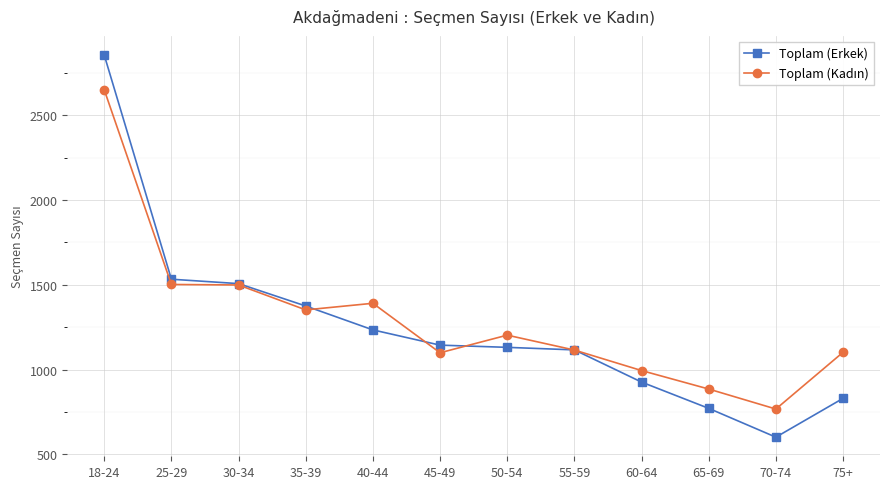

What is the total value across all series at 65-69?

1656